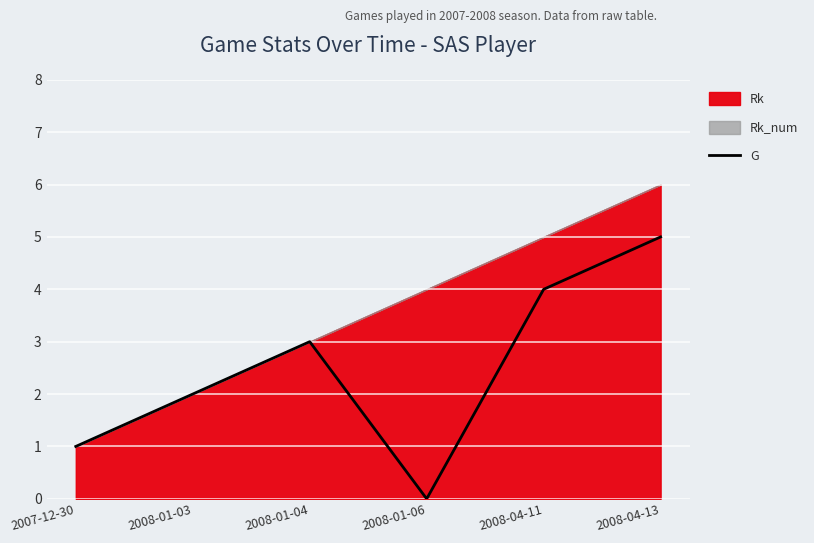

The value at 2007-12-30 is 1. True or false?

True